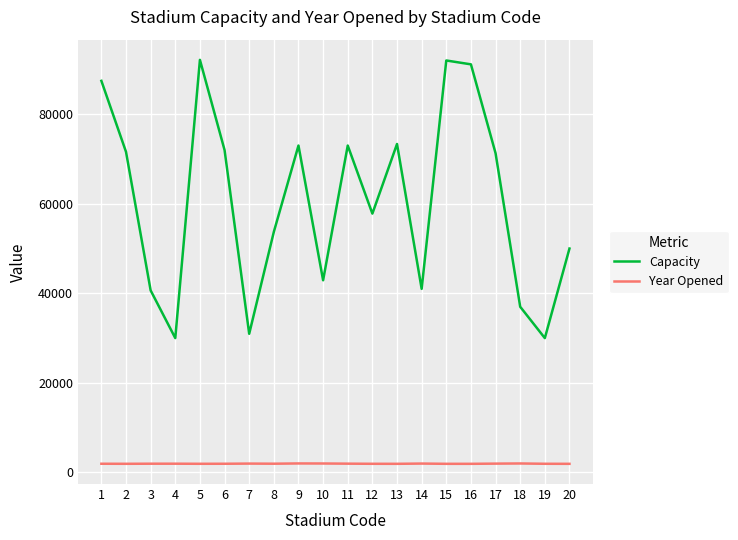

What is the minimum value for Capacity?

30000